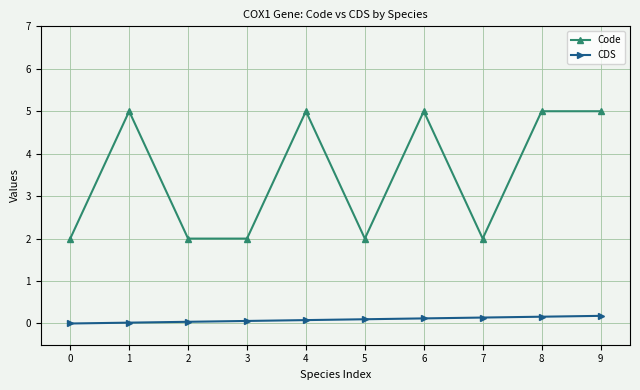

What are all the series names shown in the legend?

Code, CDS